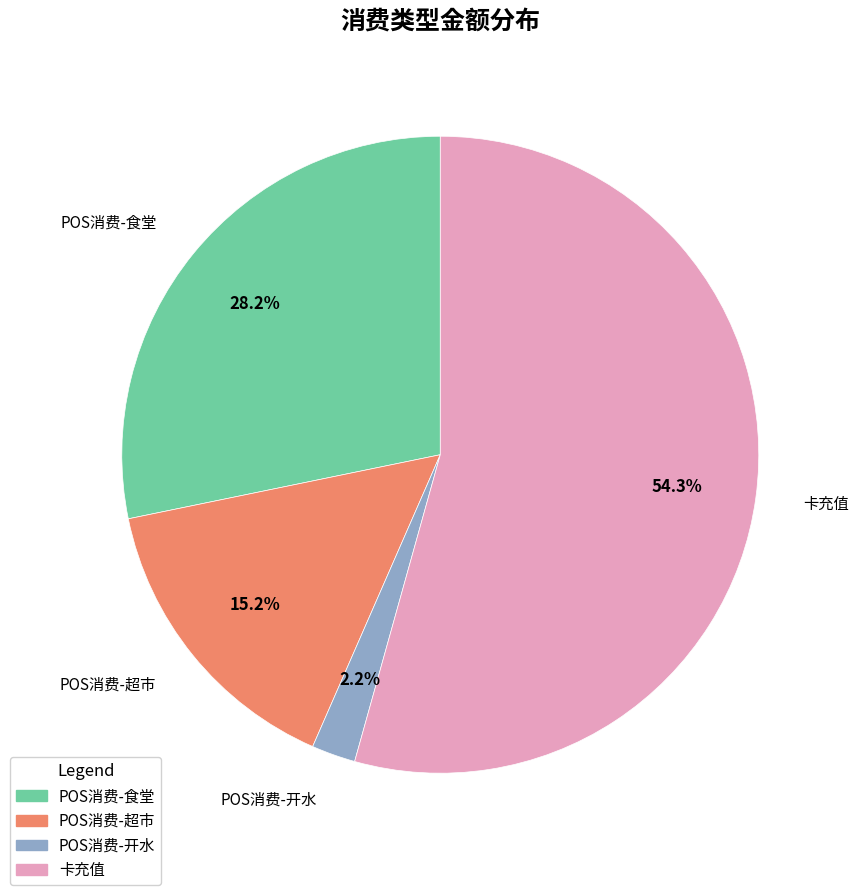

To the nearest percent, what portion does POS消费-超市 represent?

15%